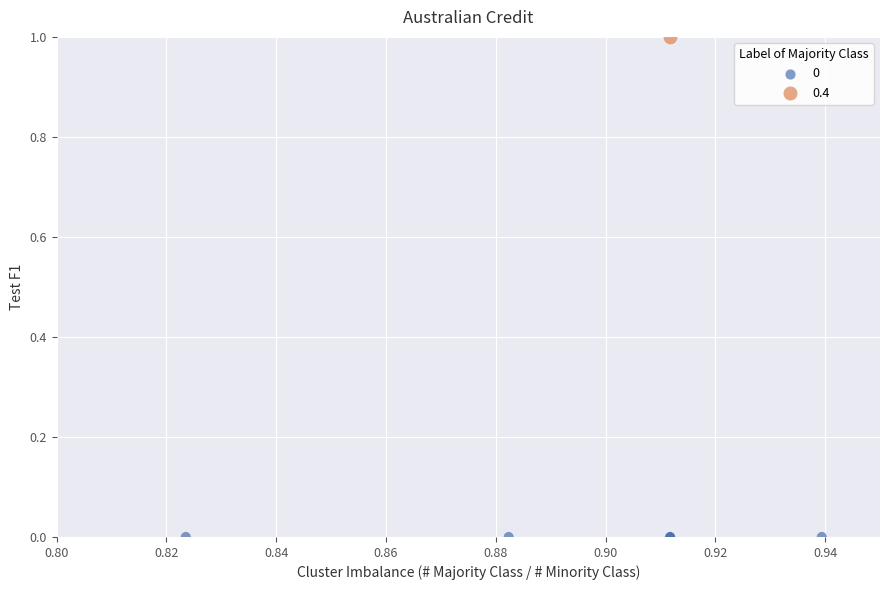

What are all the series names shown in the legend?

0, 0.4